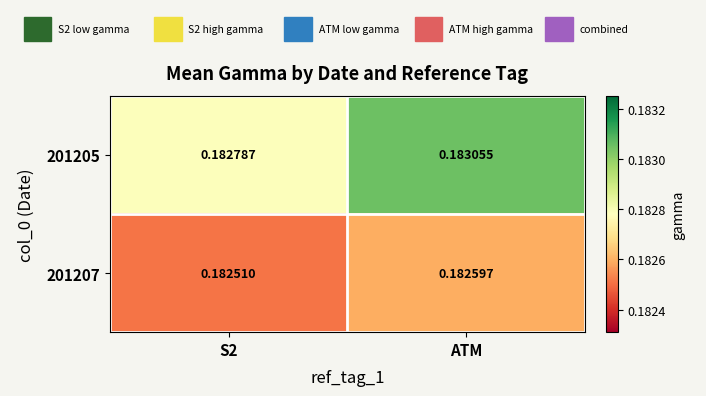

At which category does the chart reach its peak across all series?

ATM